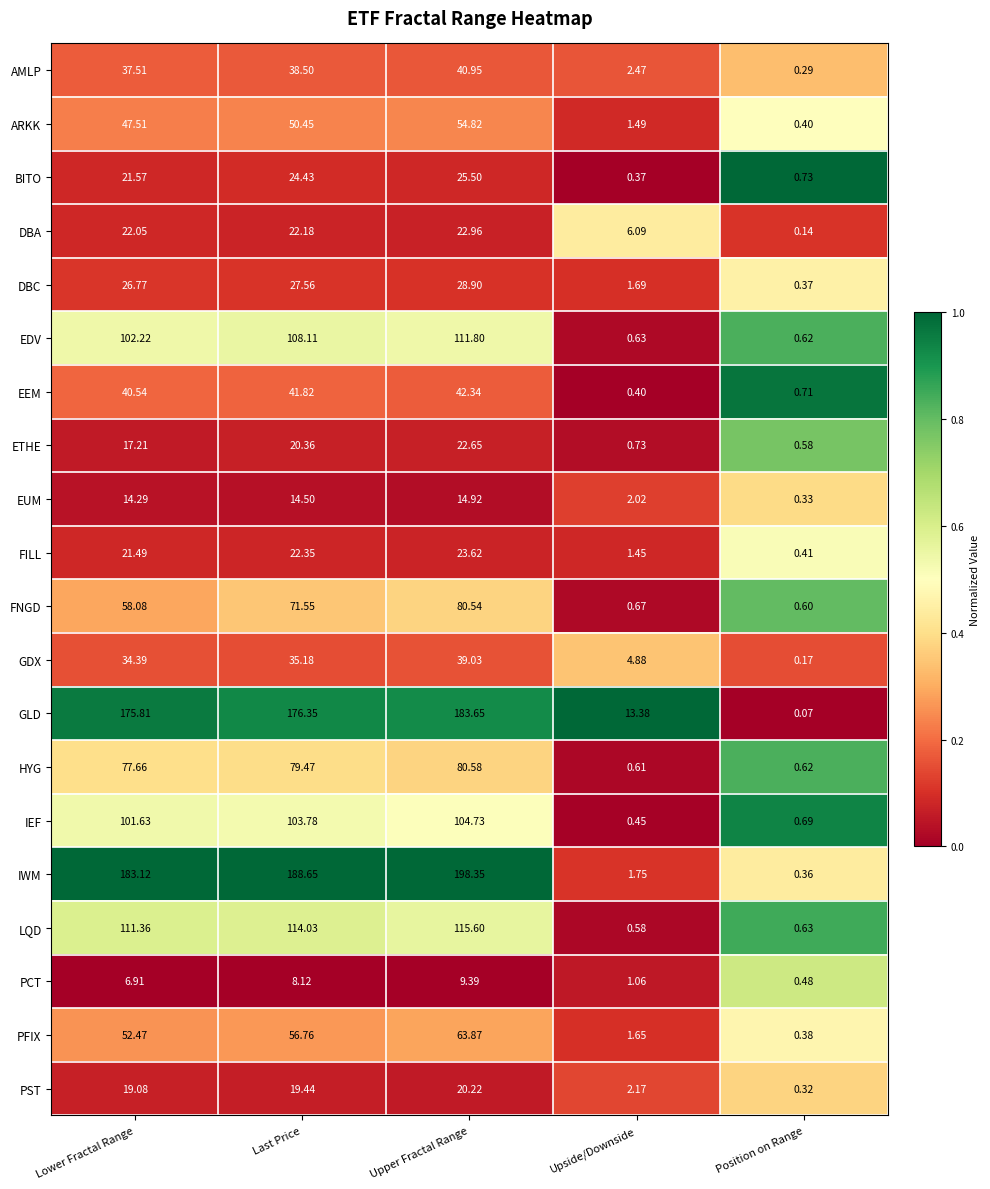

At which category does the chart reach its minimum across all series?

Position on Range